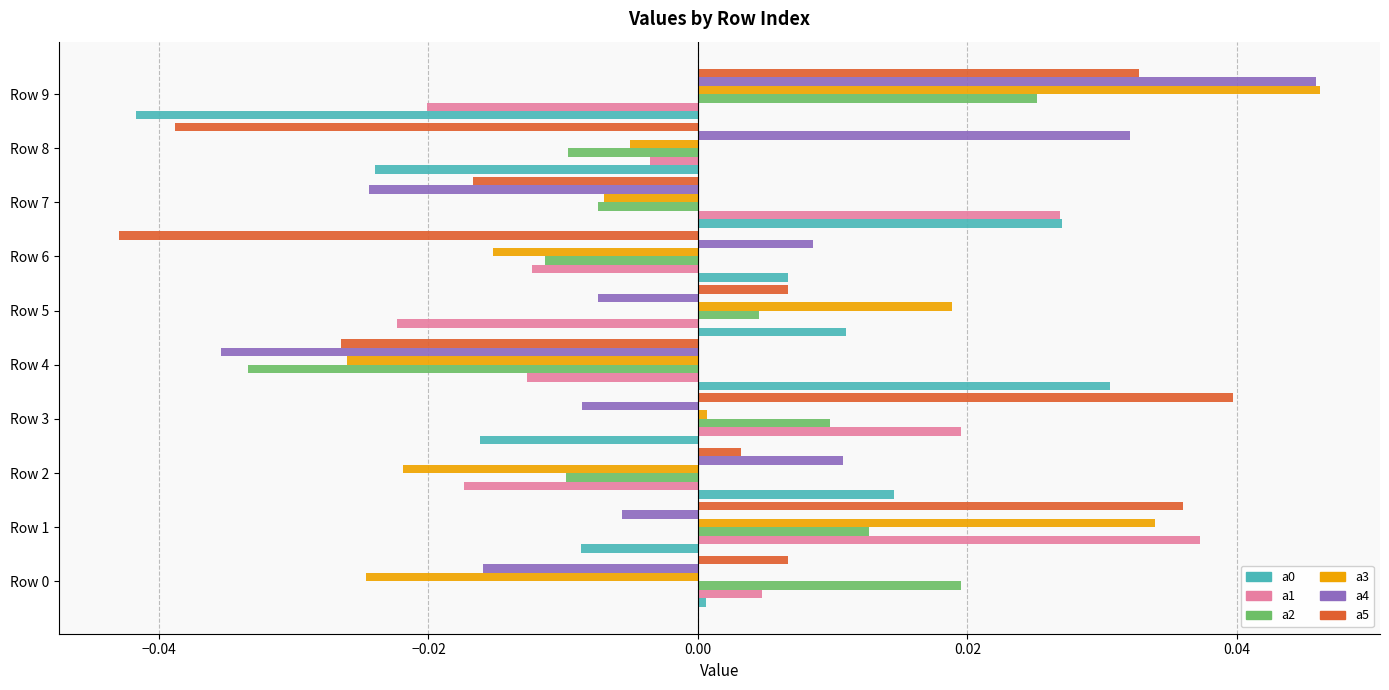

Which label corresponds to the largest value in the chart?

Row 9